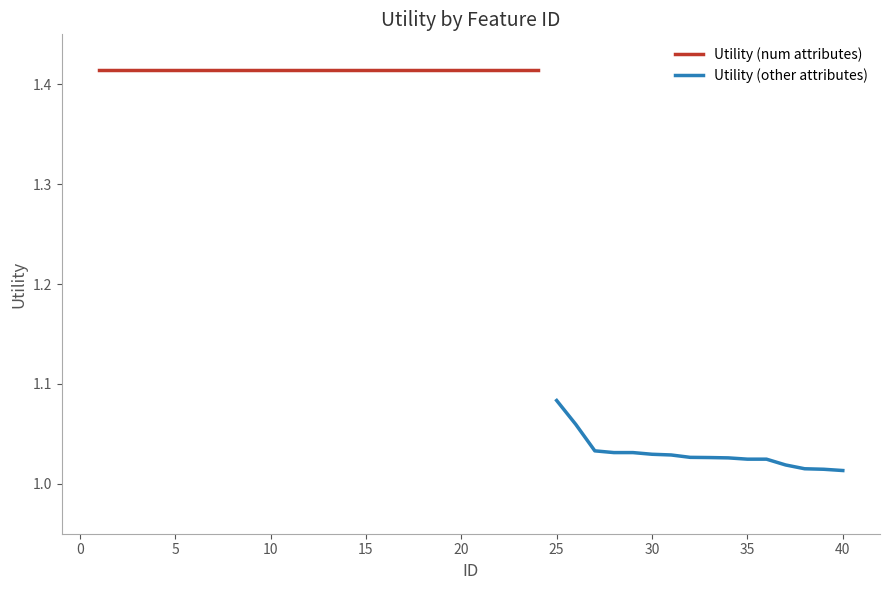

True or false: there are more than 1 points higher than both neighbors.

False